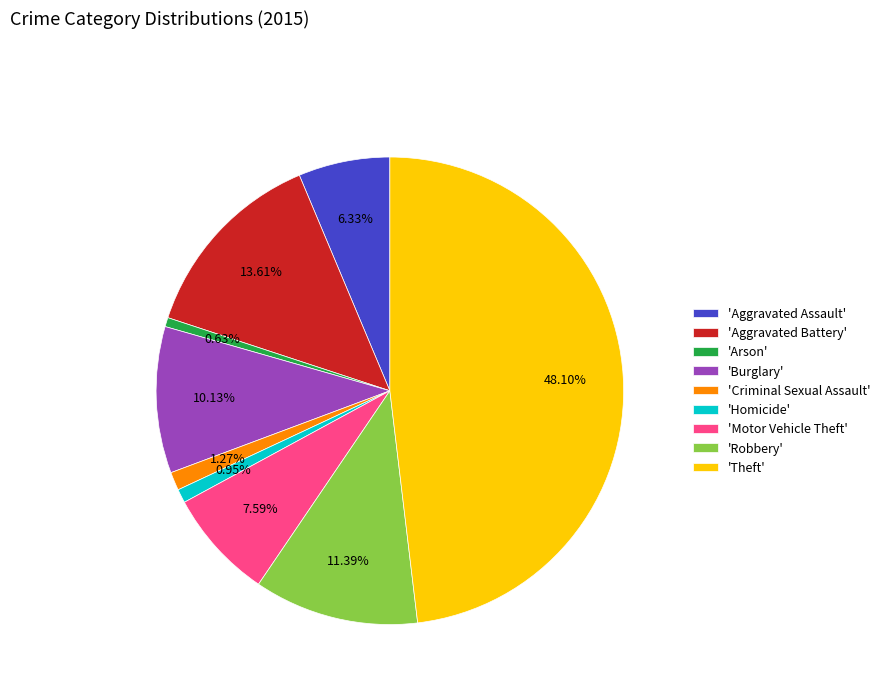

Which category has the biggest portion of the pie?

'Theft'